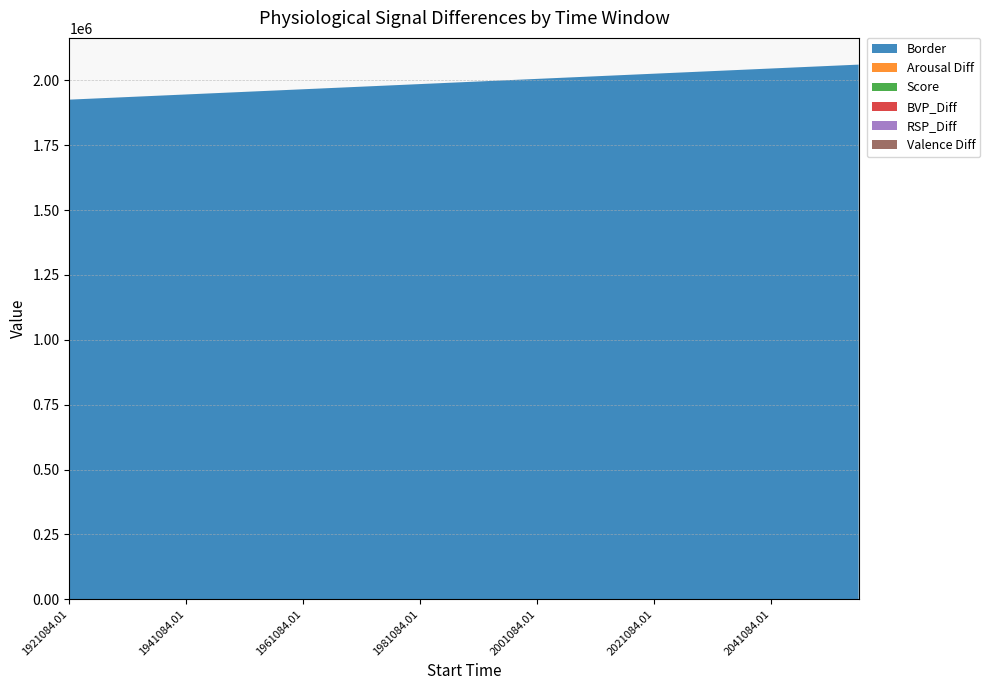

Reading left to right, list all the values displayed in this chart.

Border: 1921084.01=1926084.0	1926084.01=1931084.0	1931084.01=1936084.0	1936084.01=1941084.0	1941084.01=1946084.0	1946084.01=1951084.0	1951084.01=1956084.0	1956084.01=1961084.0	1961084.01=1966084.0	1966084.01=1971084.0	1971084.01=1976084.0	1976084.01=1981084.0	1981084.01=1986084.0	1986084.01=1991084.0	1991084.01=1996084.0	1996084.01=2001084.0	2001084.01=2006084.0	2006084.01=2011084.0	2011084.01=2016084.0	2016084.01=2021084.0	2021084.01=2026084.0	2026084.01=2031084.0	2031084.01=2036084.0	2036084.01=2041084.0	2041084.01=2046084.0	2046084.01=2051084.0	2051084.01=2056084.0	2056084.01=2061084.0
Arousal Diff: 1921084.01=0.7	1926084.01=0.0	1931084.01=1.3	1936084.01=1.3	1941084.01=0.3	1946084.01=0.4	1951084.01=0.2	1956084.01=0.2	1961084.01=0.4	1966084.01=0.4	1971084.01=0.1	1976084.01=0.2	1981084.01=0.1	1986084.01=0.1	1991084.01=0.2	1996084.01=0.2	2001084.01=0.8	2006084.01=0.7	2011084.01=0.3	2016084.01=0.1	2021084.01=2.3	2026084.01=2.0	2031084.01=0.1	2036084.01=0.2	2041084.01=0.0	2046084.01=1.1	2051084.01=1.6	2056084.01=0.7
Score: 1921084.01=2.2	1926084.01=0.7	1931084.01=1.1	1936084.01=1.2	1941084.01=0.5	1946084.01=0.9	1951084.01=1.3	1956084.01=0.5	1961084.01=0.5	1966084.01=1.7	1971084.01=0.3	1976084.01=0.9	1981084.01=2.2	1986084.01=1.1	1991084.01=0.3	1996084.01=0.1	2001084.01=1.6	2006084.01=2.0	2011084.01=0.9	2016084.01=0.5	2021084.01=0.5	2026084.01=0.9	2031084.01=1.1	2036084.01=0.3	2041084.01=3.4	2046084.01=0.8	2051084.01=1.5	2056084.01=1.5
BVP_Diff: 1921084.01=5.8	1926084.01=0.3	1931084.01=0.8	1936084.01=3.0	1941084.01=6.7	1946084.01=1.9	1951084.01=1.2	1956084.01=0.9	1961084.01=0.2	1966084.01=3.8	1971084.01=4.2	1976084.01=5.3	1981084.01=3.6	1986084.01=3.5	1991084.01=0.6	1996084.01=0.7	2001084.01=3.3	2006084.01=1.5	2011084.01=2.5	2016084.01=7.4	2021084.01=5.5	2026084.01=3.4	2031084.01=0.1	2036084.01=0.4	2041084.01=2.0	2046084.01=2.6	2051084.01=1.4	2056084.01=4.7
RSP_Diff: 1921084.01=0.5	1926084.01=0.4	1931084.01=2.3	1936084.01=0.3	1941084.01=1.6	1946084.01=1.4	1951084.01=0.3	1956084.01=1.1	1961084.01=2.7	1966084.01=0.2	1971084.01=2.0	1976084.01=2.0	1981084.01=0.6	1986084.01=0.5	1991084.01=0.2	1996084.01=1.6	2001084.01=1.6	2006084.01=0.4	2011084.01=0.4	2016084.01=1.7	2021084.01=1.2	2026084.01=1.3	2031084.01=0.6	2036084.01=0.6	2041084.01=0.1	2046084.01=1.5	2051084.01=0.6	2056084.01=1.5
Valence Diff: 1921084.01=0.9	1926084.01=0.0	1931084.01=0.2	1936084.01=0.2	1941084.01=0.1	1946084.01=0.1	1951084.01=0.2	1956084.01=0.2	1961084.01=2.2	1966084.01=2.0	1971084.01=0.2	1976084.01=0.0	1981084.01=0.0	1986084.01=0.0	1991084.01=0.8	1996084.01=0.8	2001084.01=1.3	2006084.01=1.2	2011084.01=1.3	2016084.01=1.8	2021084.01=0.5	2026084.01=0.1	2031084.01=0.4	2036084.01=0.6	2041084.01=0.3	2046084.01=0.4	2051084.01=0.3	2056084.01=0.7